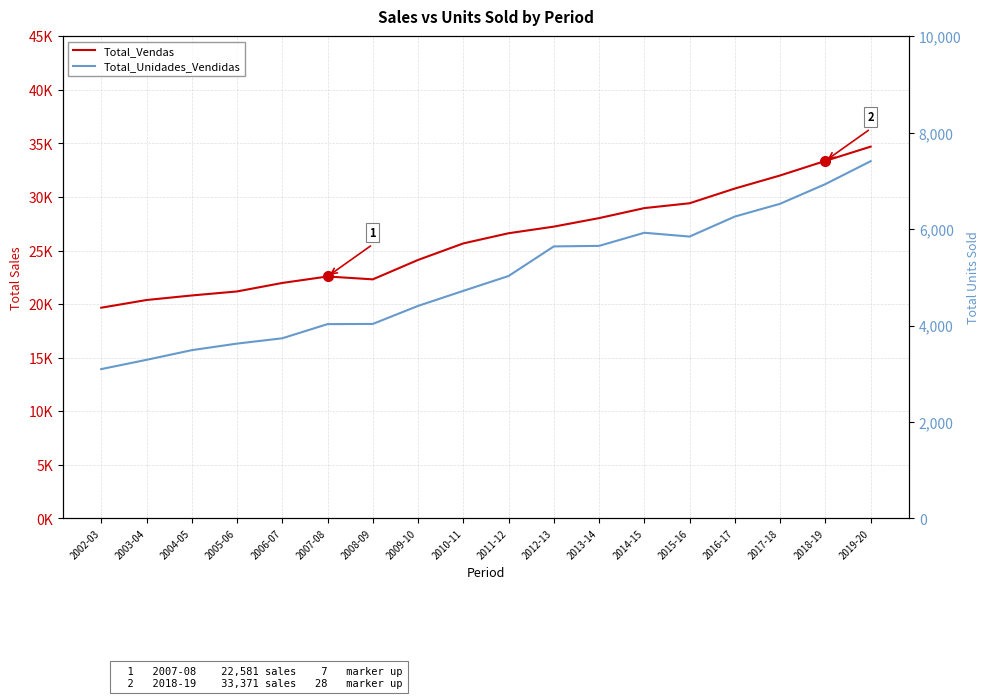

How many interior local peaks does the Total_Vendas series have?

1